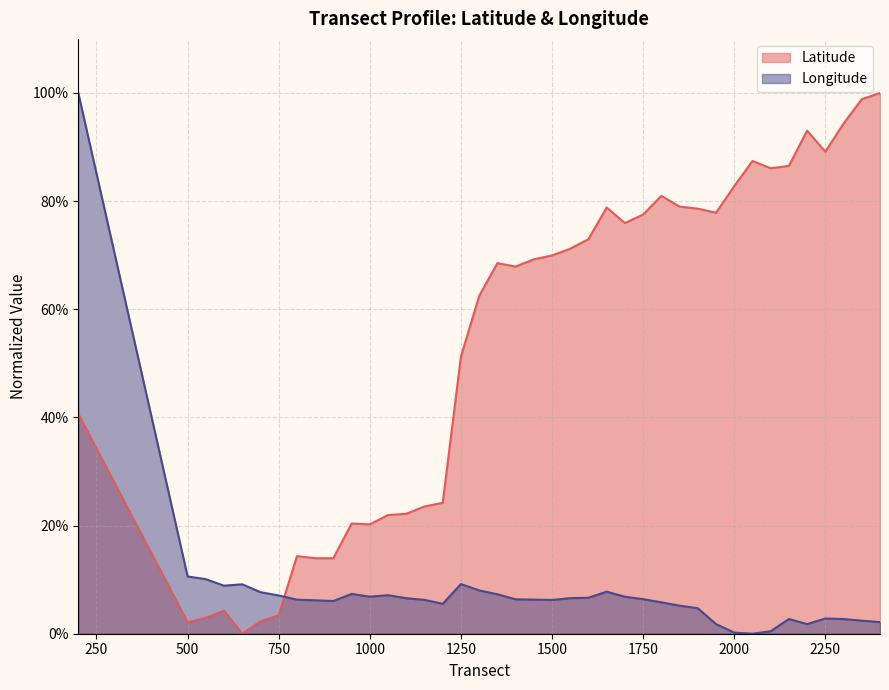

What is the value of the Latitude point at the 14th from the left?

0.2